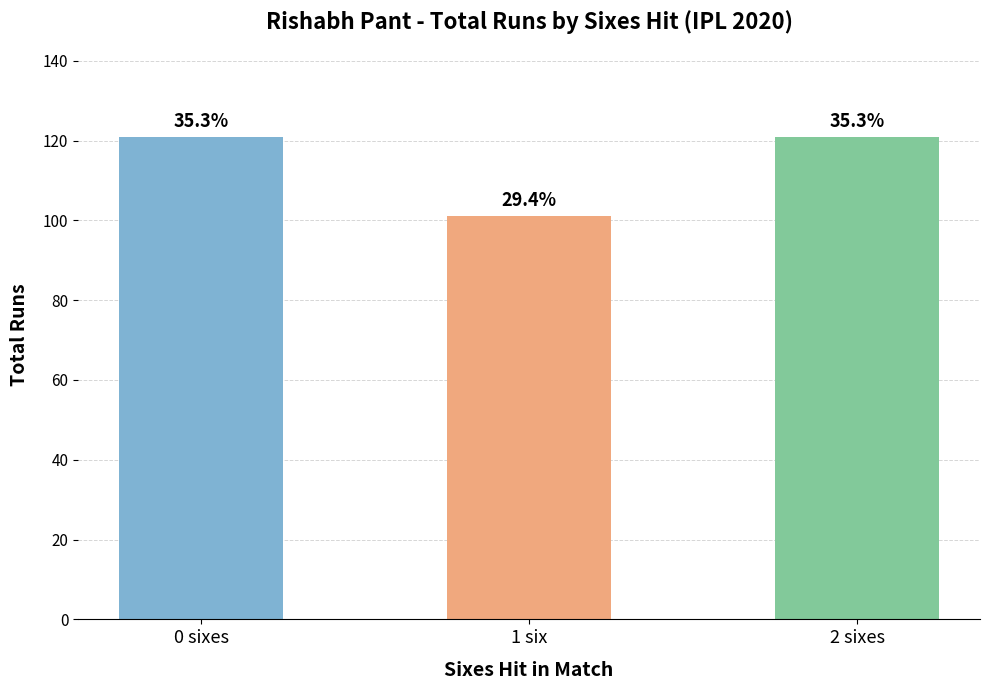

Between 1 six and 2 sixes, which is larger?

2 sixes